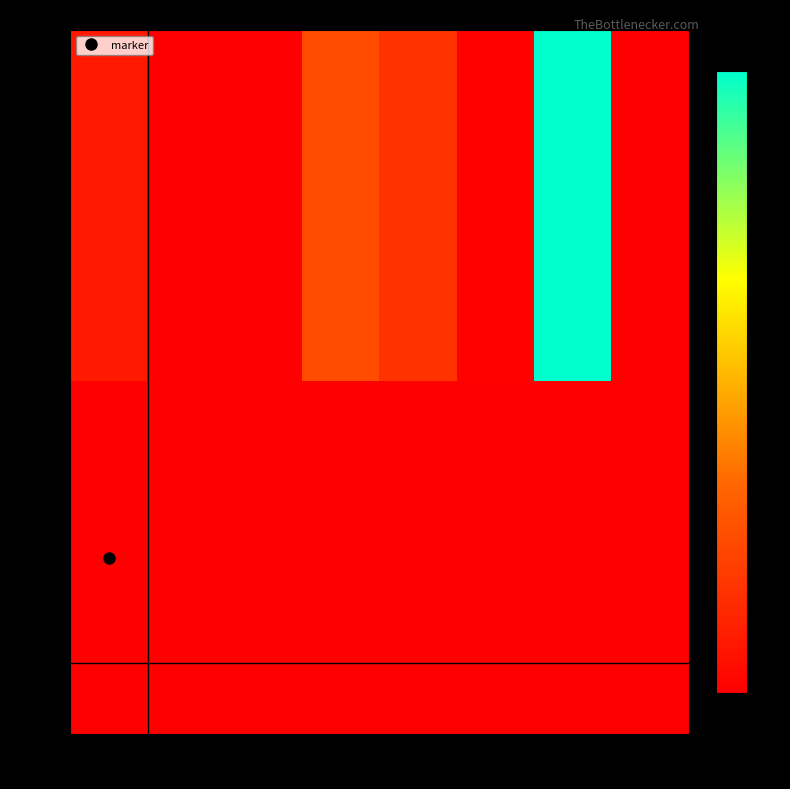

At which category is the sum across all series the highest?

720